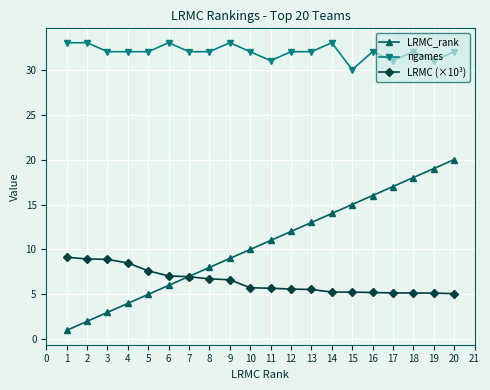

Is it true that ngames equals 6.3 at 9?

False